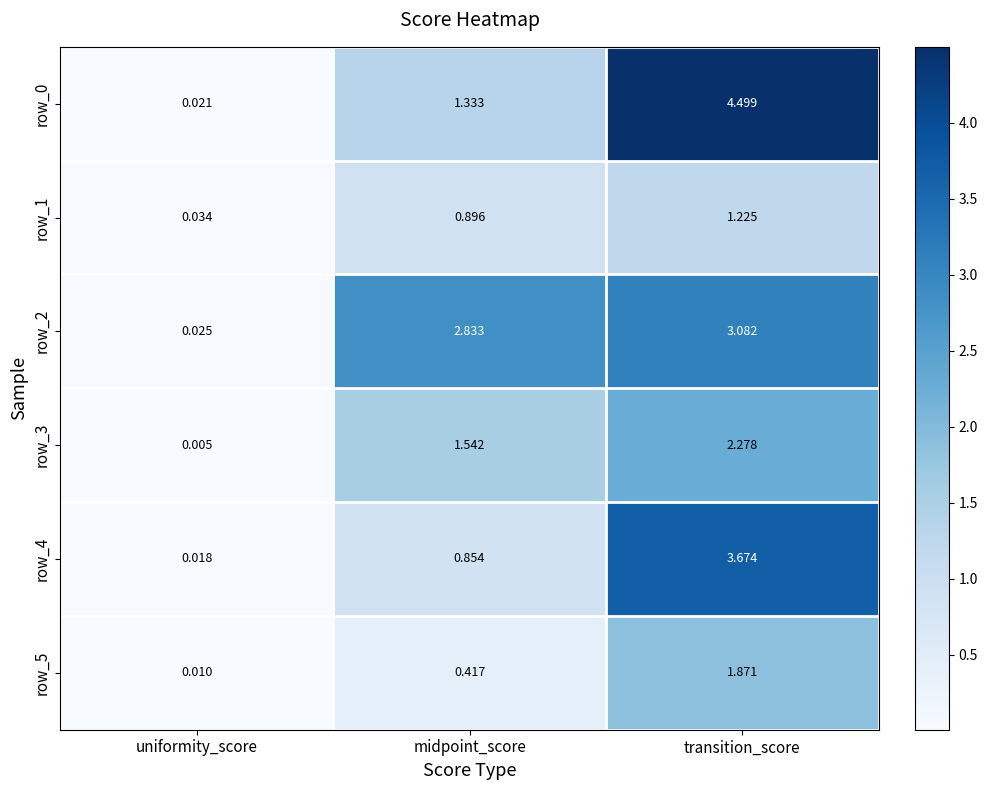

Where is row_2 nearest to the value 1?

uniformity_score